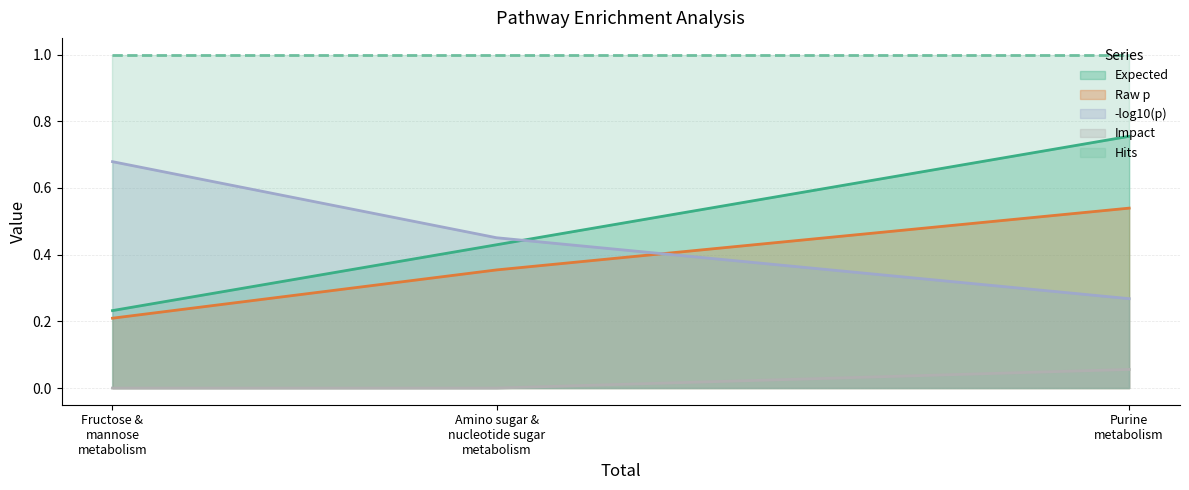

List the series in order of their peak value, lowest first.

Impact, Raw p, -log10(p), Expected, Hits